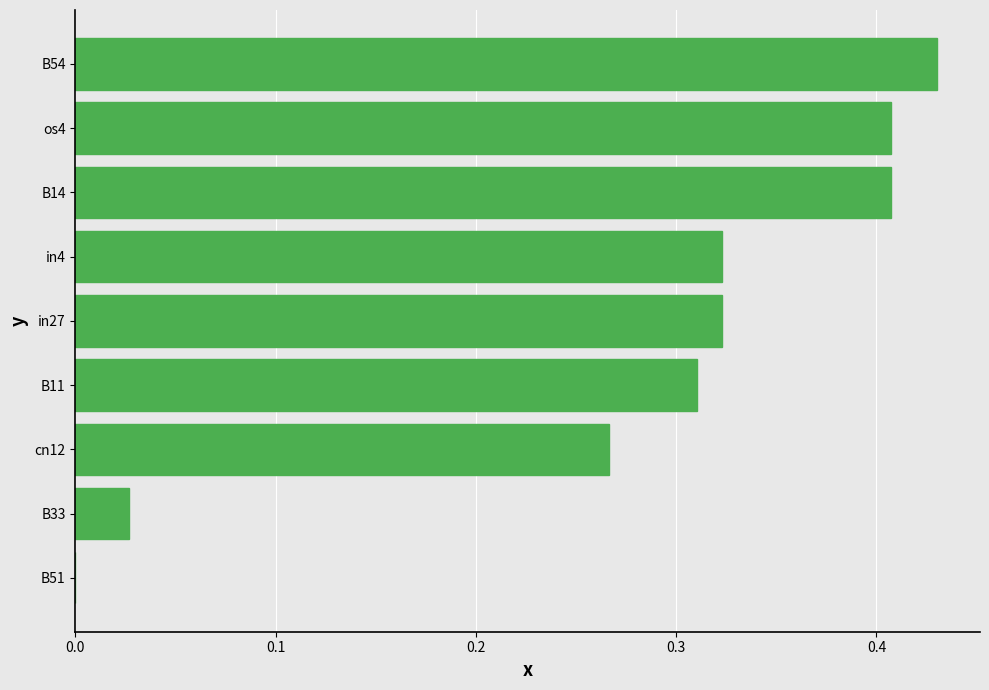

The value at cn12 is 0.4. True or false?

False